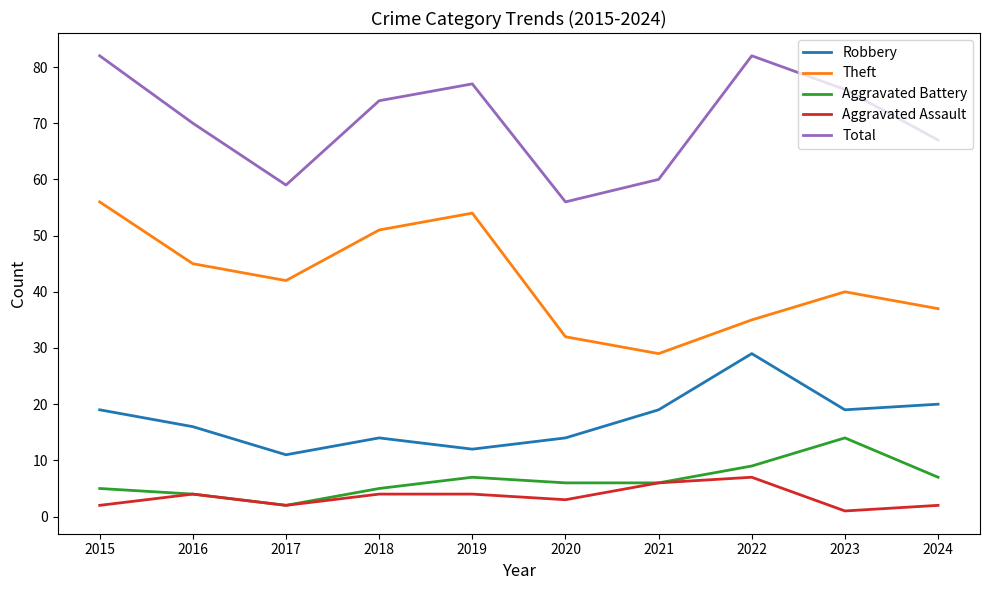

Reading left to right, what are all the values shown in this chart?

Robbery: 2015=19	2016=16	2017=11	2018=14	2019=12	2020=14	2021=19	2022=29	2023=19	2024=20
Theft: 2015=56	2016=45	2017=42	2018=51	2019=54	2020=32	2021=29	2022=35	2023=40	2024=37
Aggravated Battery: 2015=5	2016=4	2017=2	2018=5	2019=7	2020=6	2021=6	2022=9	2023=14	2024=7
Aggravated Assault: 2015=2	2016=4	2017=2	2018=4	2019=4	2020=3	2021=6	2022=7	2023=1	2024=2
Total: 2015=82	2016=70	2017=59	2018=74	2019=77	2020=56	2021=60	2022=82	2023=76	2024=67